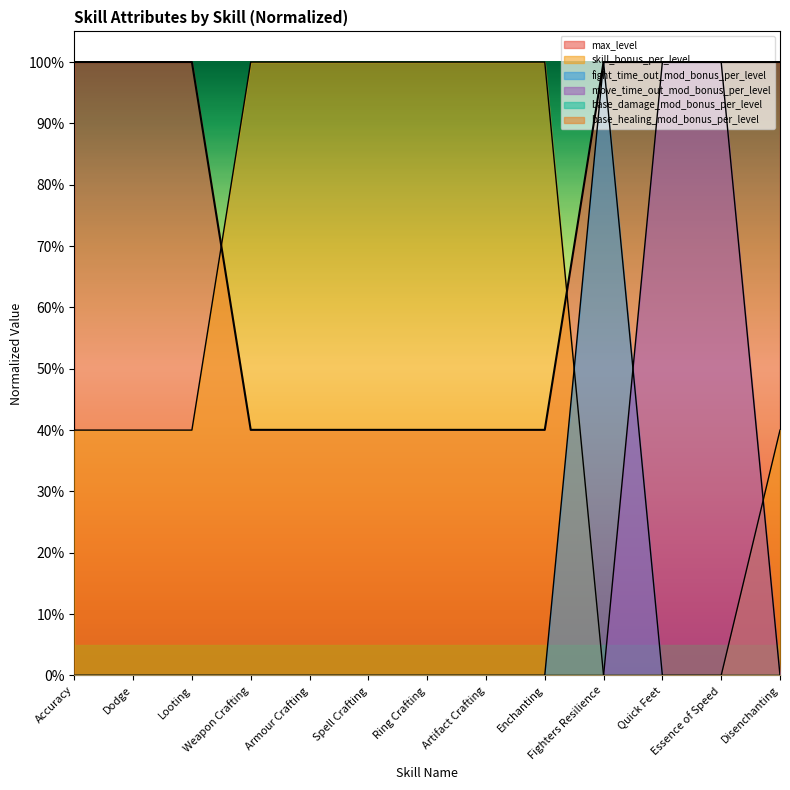

How many interior local peaks does the fight_time_out_mod_bonus_per_level series have?

1